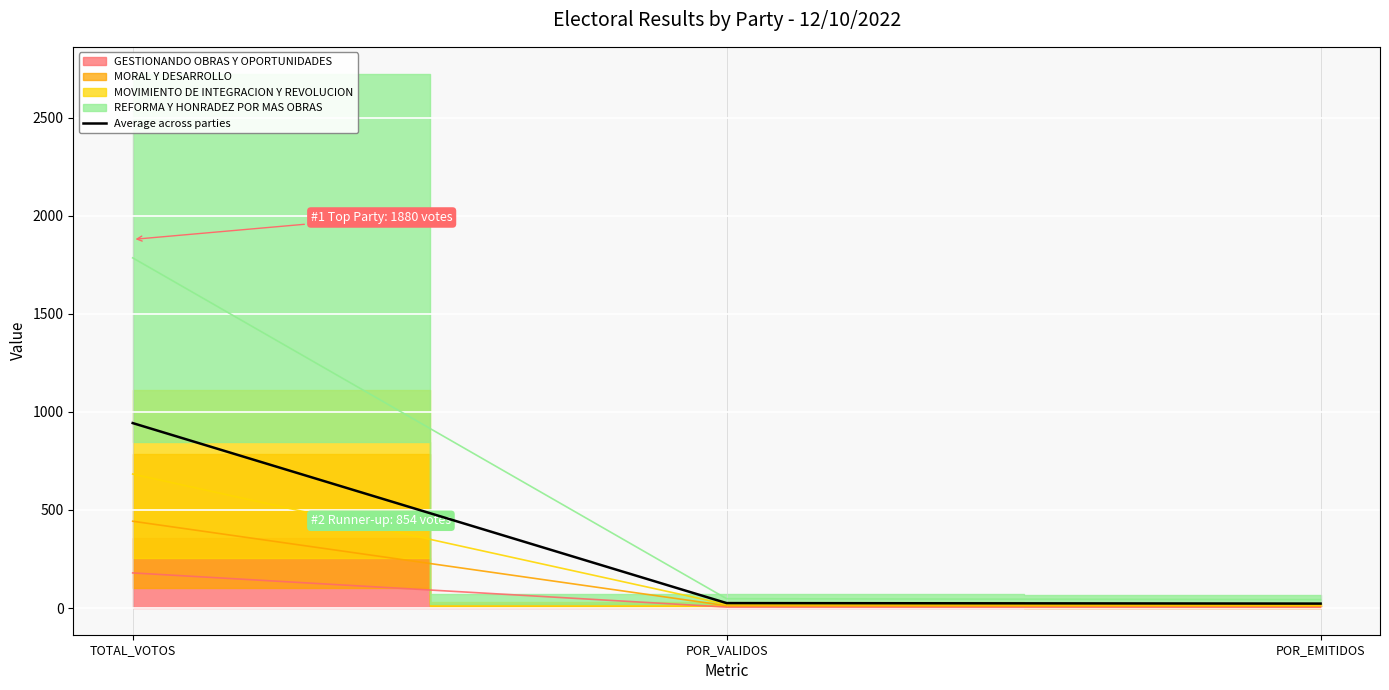

Rank the categories by value from lowest to highest.

POR_EMITIDOS, POR_VALIDOS, TOTAL_VOTOS